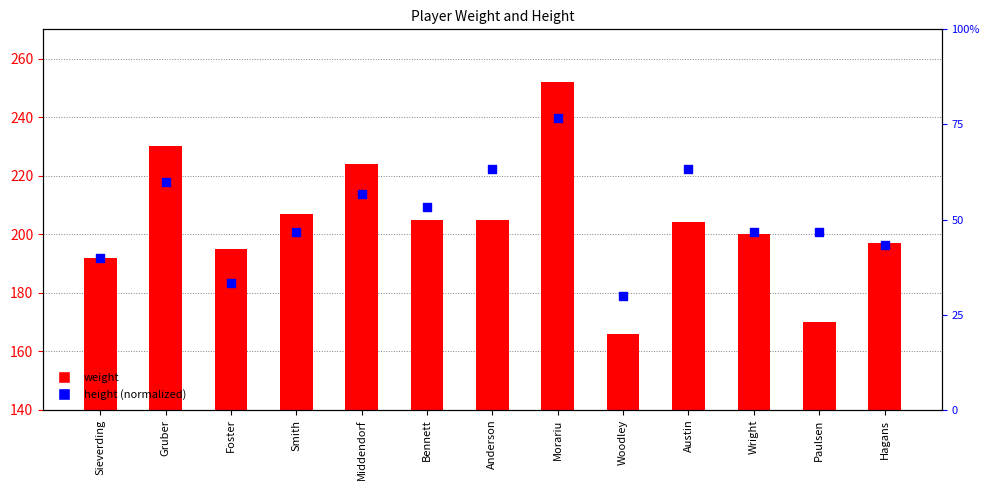

Which series has the largest total across all categories?

weight